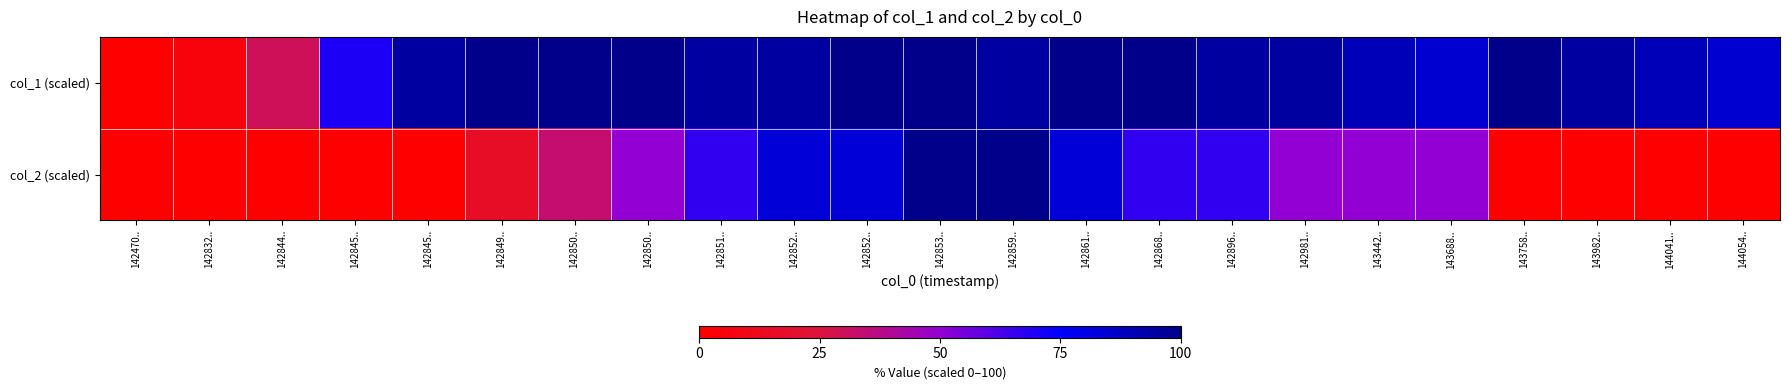

Reading left to right, transcribe all the data shown in this chart.

col_1 (scaled): 142470..=0.0	142832..=5.0	142844..=30.0	142845..=70.0	142845..=95.0	142849..=100.0	142850..=100.0	142850..=100.0	142851..=95.0	142852..=95.0	142852..=100.0	142853..=100.0	142859..=95.0	142861..=100.0	142868..=100.0	142896..=95.0	142981..=95.0	143442..=90.0	143688..=85.0	143758..=100.0	143982..=95.0	144041..=90.0	144054..=85.0
col_2 (scaled): 142470..=0.0	142832..=0.0	142844..=0.0	142845..=0.0	142845..=0.0	142849..=16.7	142850..=33.3	142850..=50.0	142851..=66.7	142852..=83.3	142852..=83.3	142853..=100.0	142859..=100.0	142861..=83.3	142868..=66.7	142896..=66.7	142981..=50.0	143442..=50.0	143688..=50.0	143758..=0.0	143982..=0.0	144041..=0.0	144054..=0.0